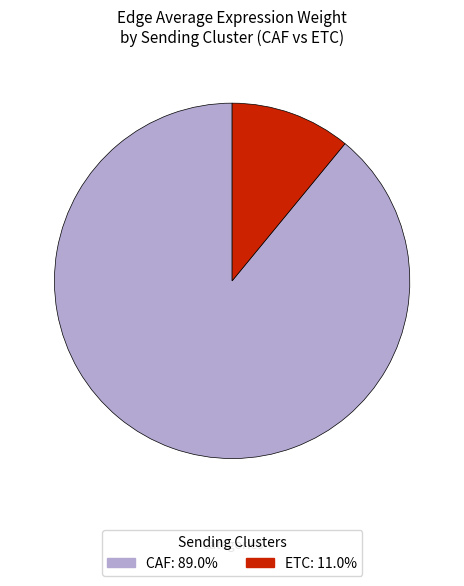

Does ETC account for over 50% of the chart?

No